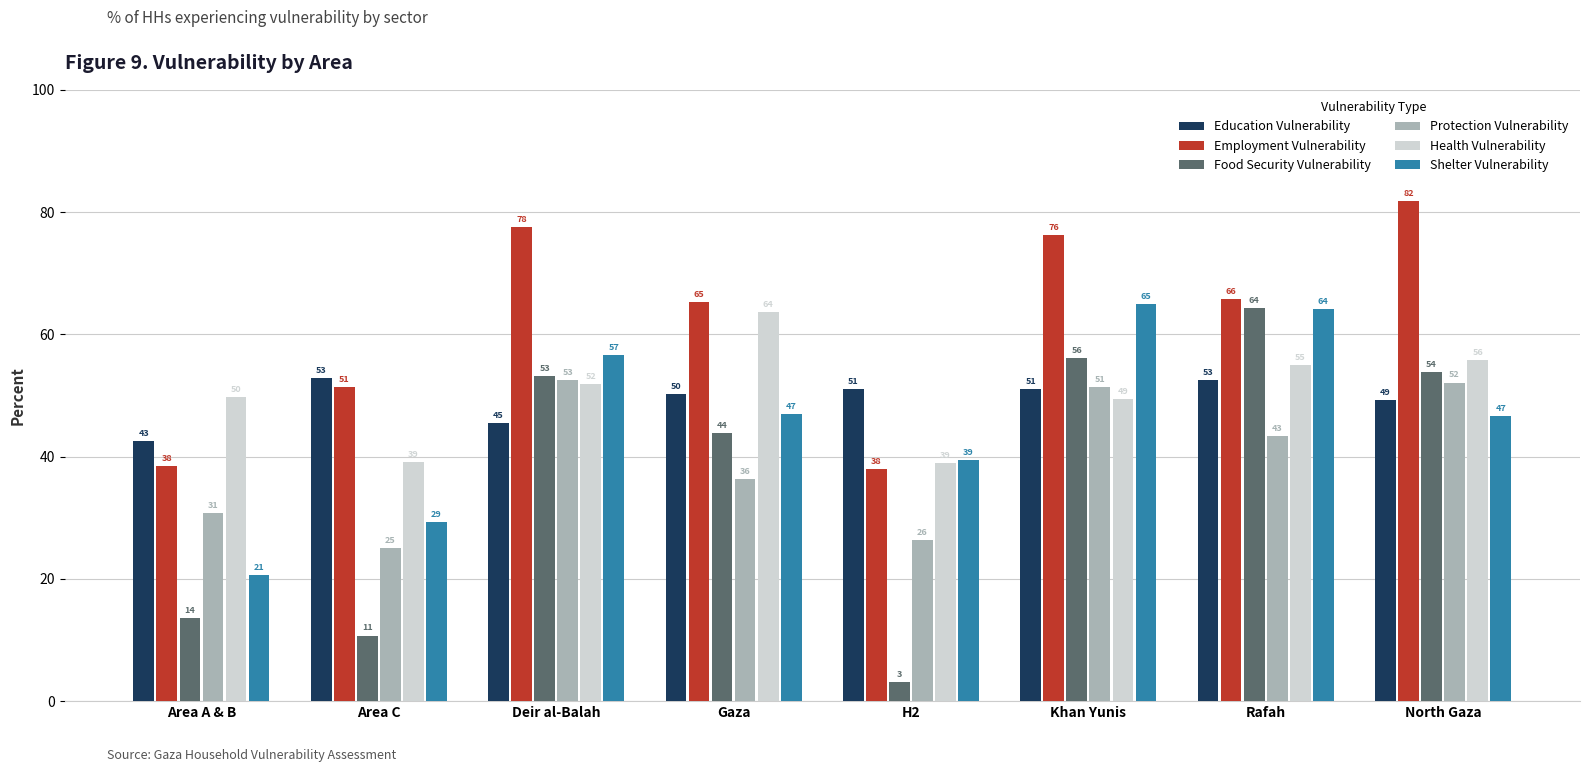

At how many categories does at least one series exceed 39?

8